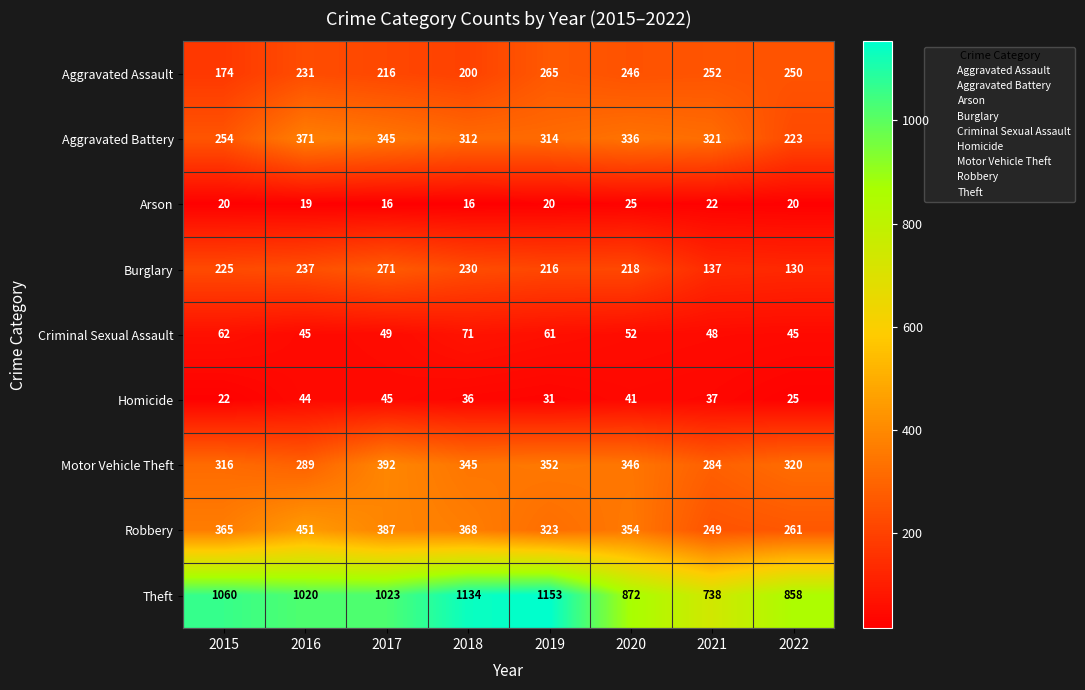

At 2020, list the series in order from smallest to largest.

Arson, Homicide, Criminal Sexual Assault, Burglary, Aggravated Assault, Aggravated Battery, Motor Vehicle Theft, Robbery, Theft